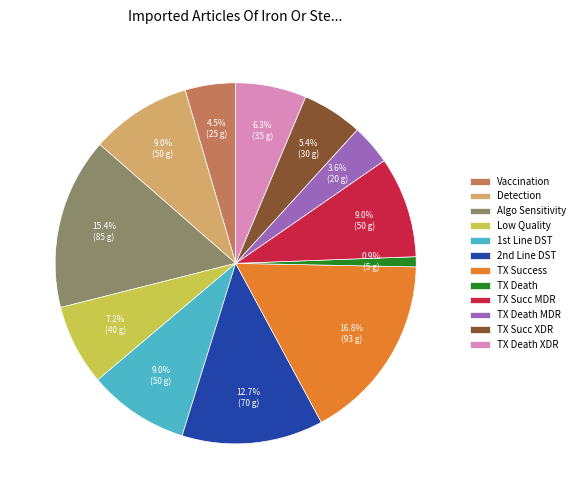

Does TX Succ MDR account for over 50% of the chart?

No